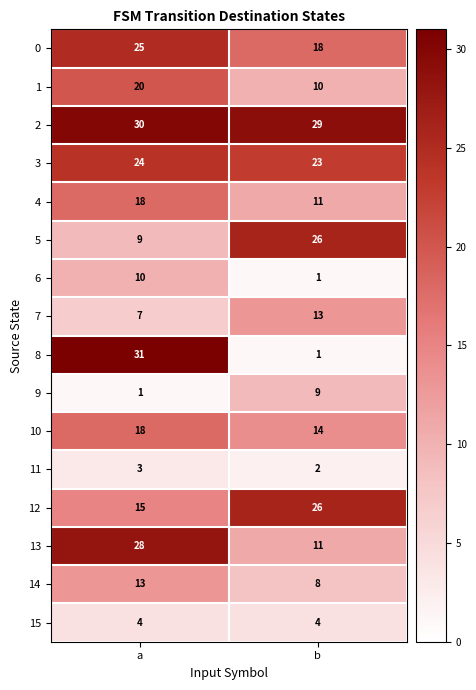

What is the sum of all 6 values?

11